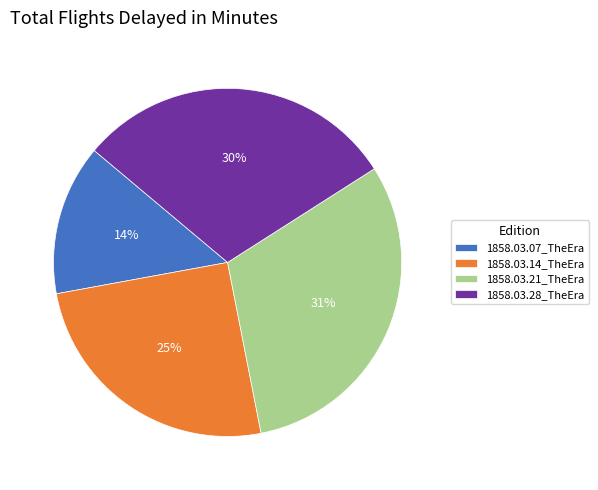

To the nearest percent, what is the combined percentage of 1858.03.14_TheEra and 1858.03.07_TheEra?

39%